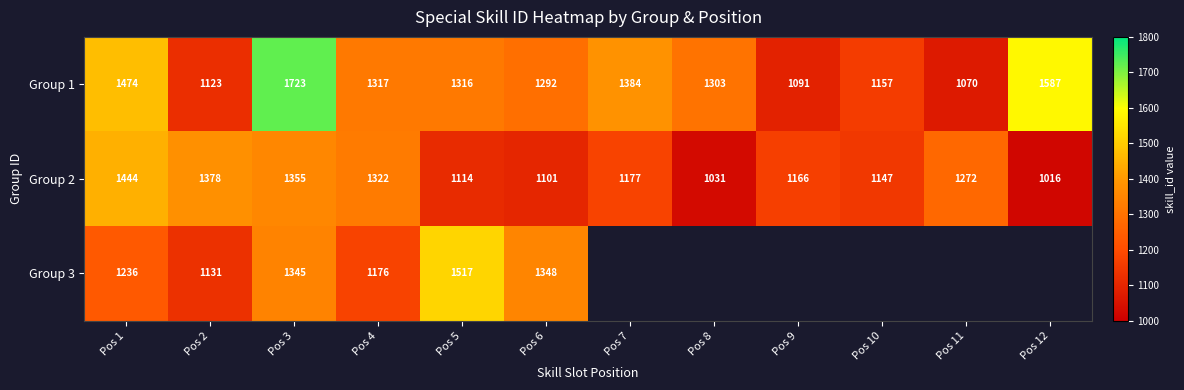

Rank the series at Pos 4 from highest to lowest value.

Group 2, Group 1, Group 3